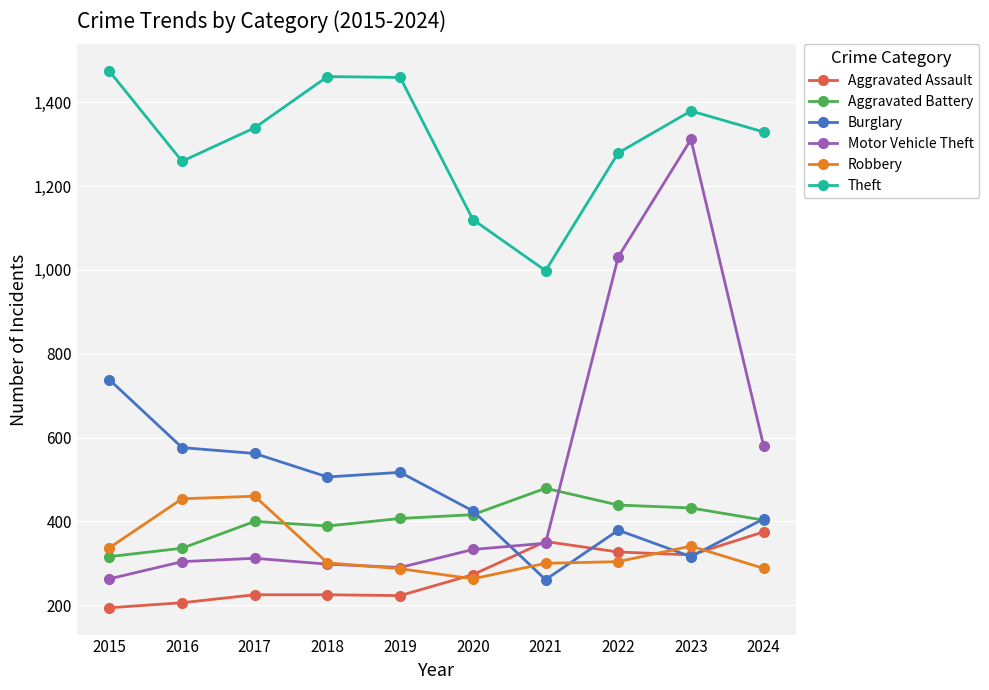

Which category has the highest value across all series?

2015